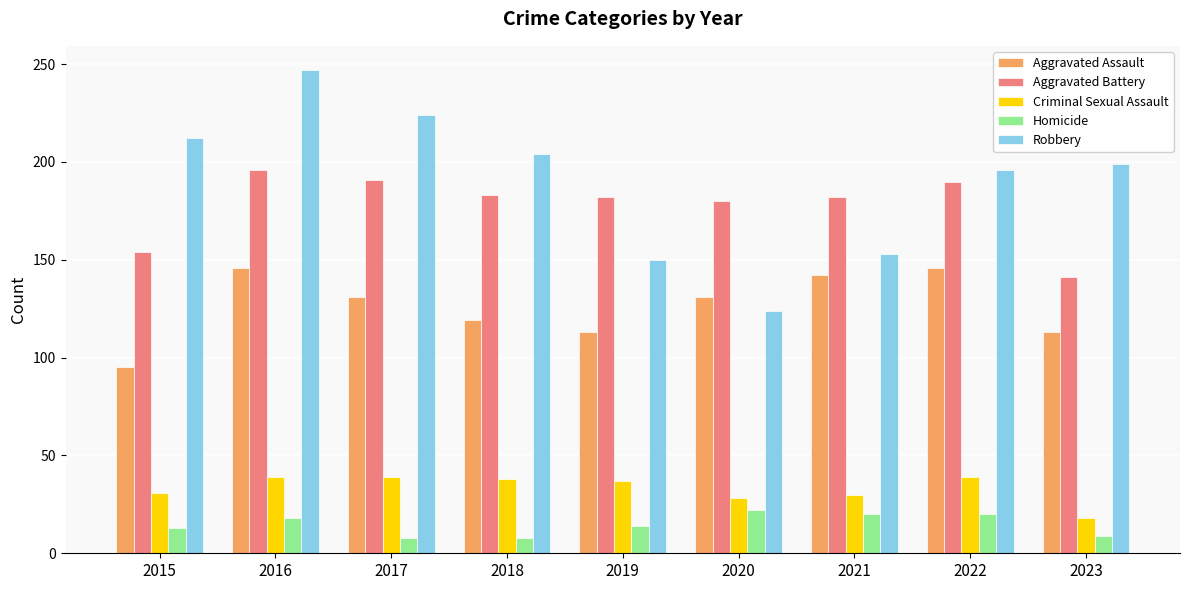

At 2023, list the series in order from smallest to largest.

Homicide, Criminal Sexual Assault, Aggravated Assault, Aggravated Battery, Robbery